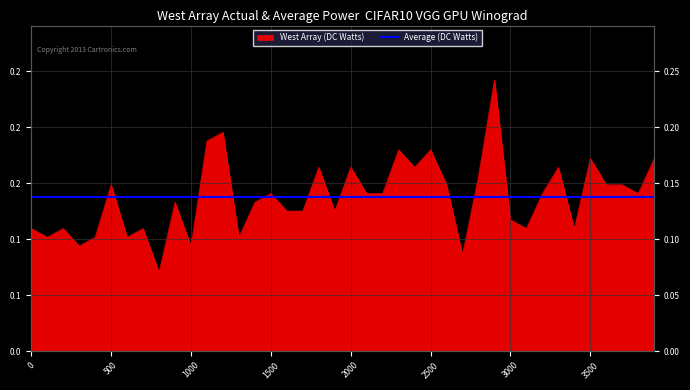

How many categories are shown in the chart?

40